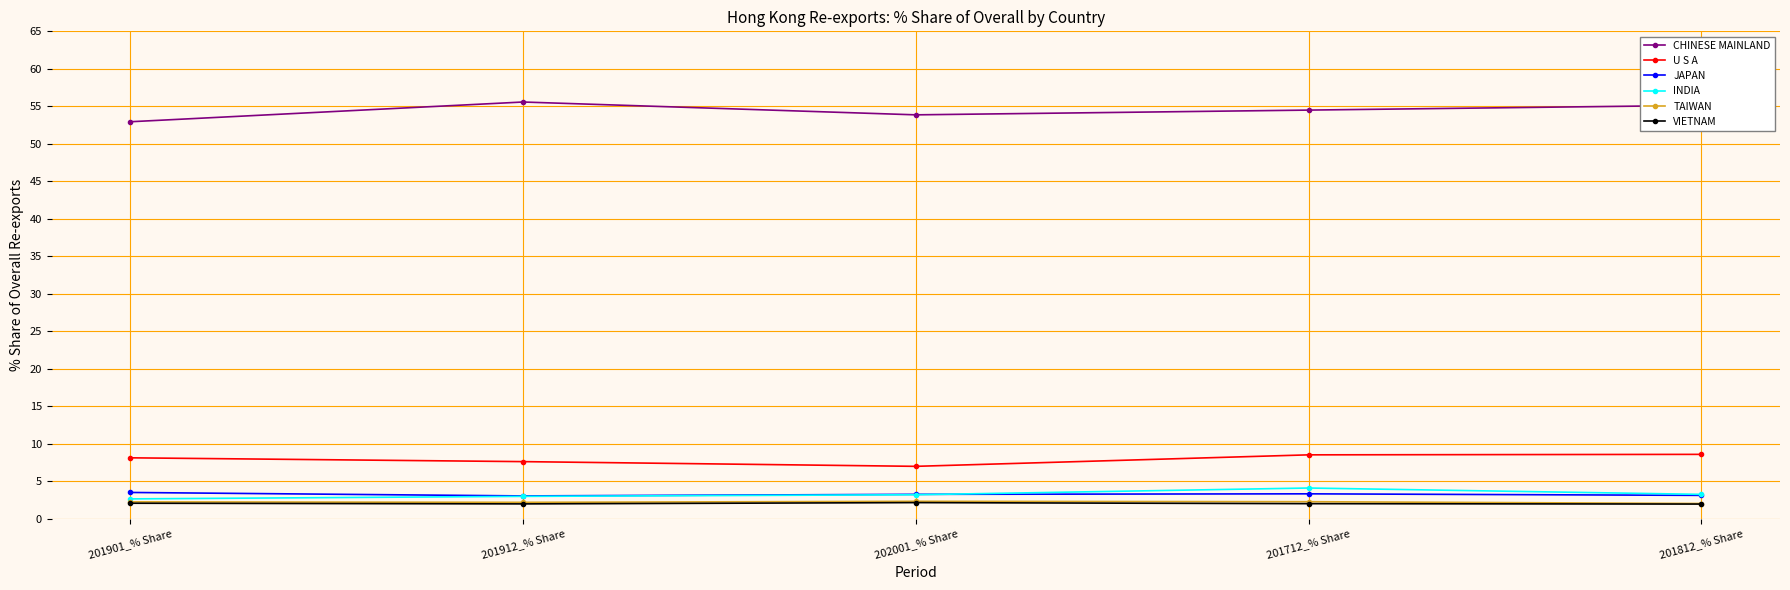

Read the CHINESE MAINLAND value at 201912_% Share.

55.6